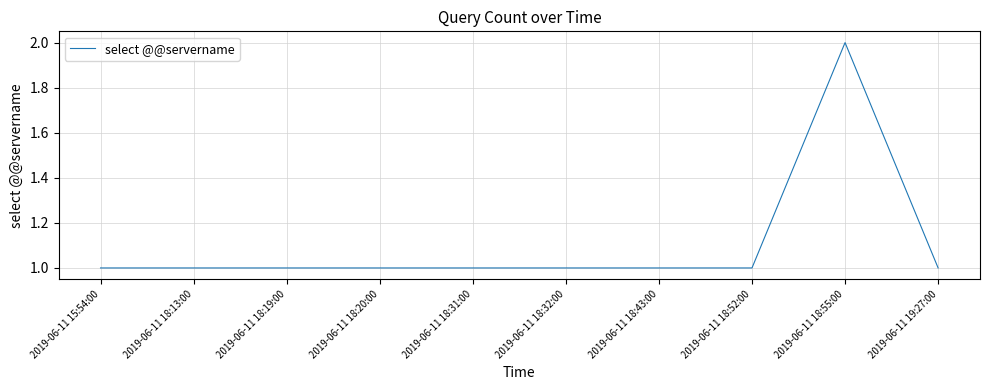

Between 2019-06-11 18:55:00 and 2019-06-11 18:20:00, which is larger?

2019-06-11 18:55:00